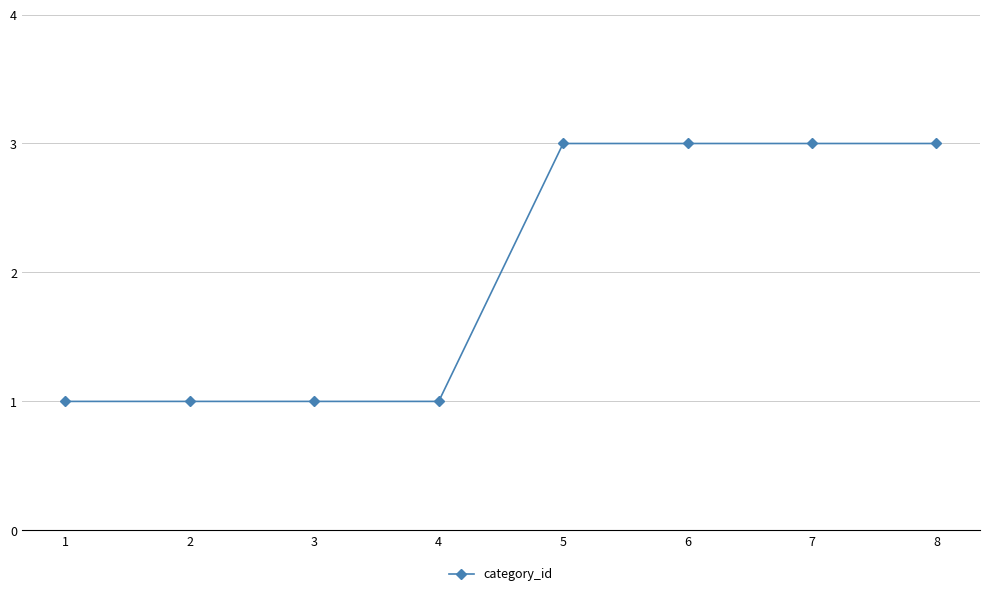

True or false: the data shows 2 at 1.

False